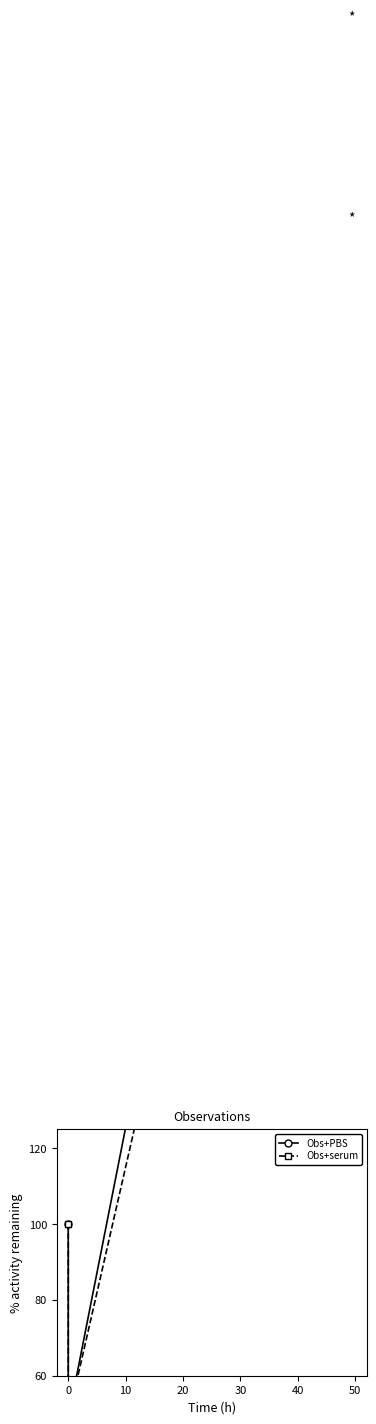

What is the spread (max minus min) of values at 20?

50.0